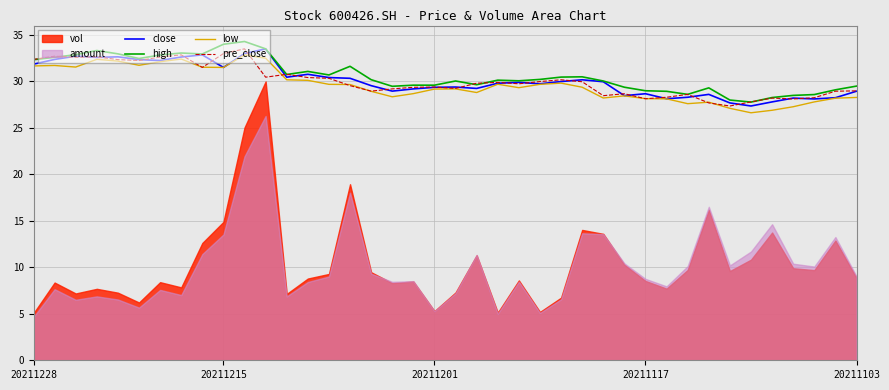

What is the maximum value for close?

33.5